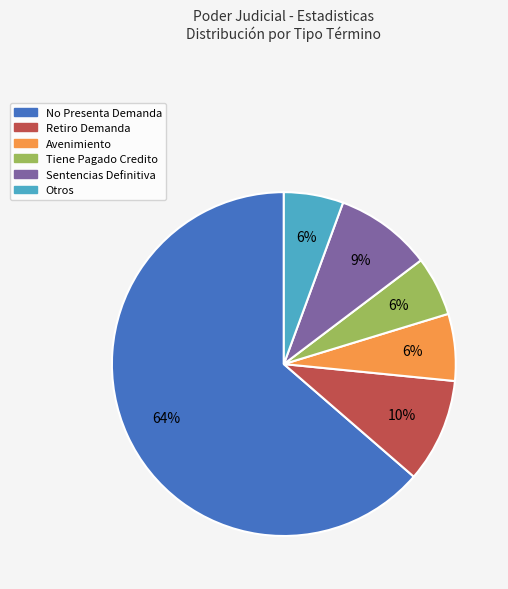

Which slice is the largest?

No Presenta Demanda